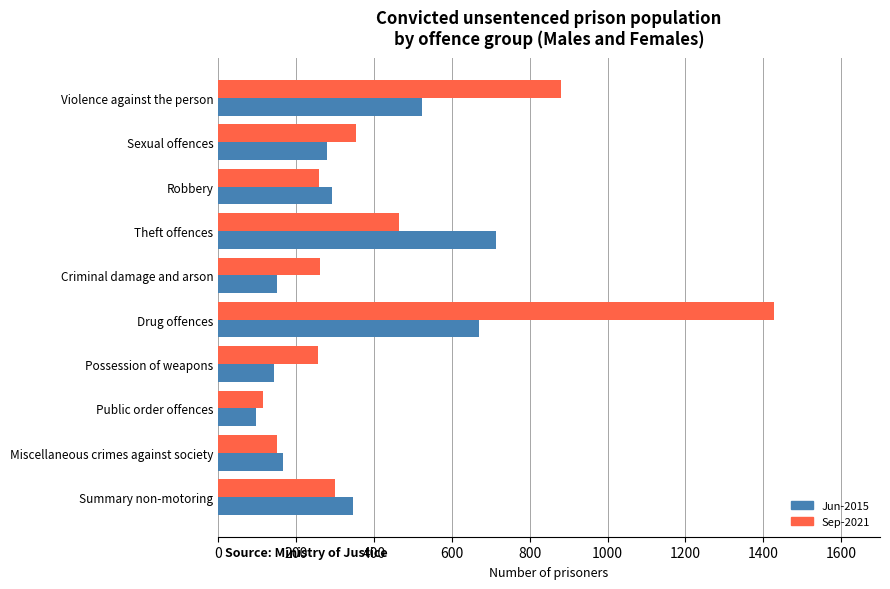

Which category has the lowest value across all series?

Public order offences